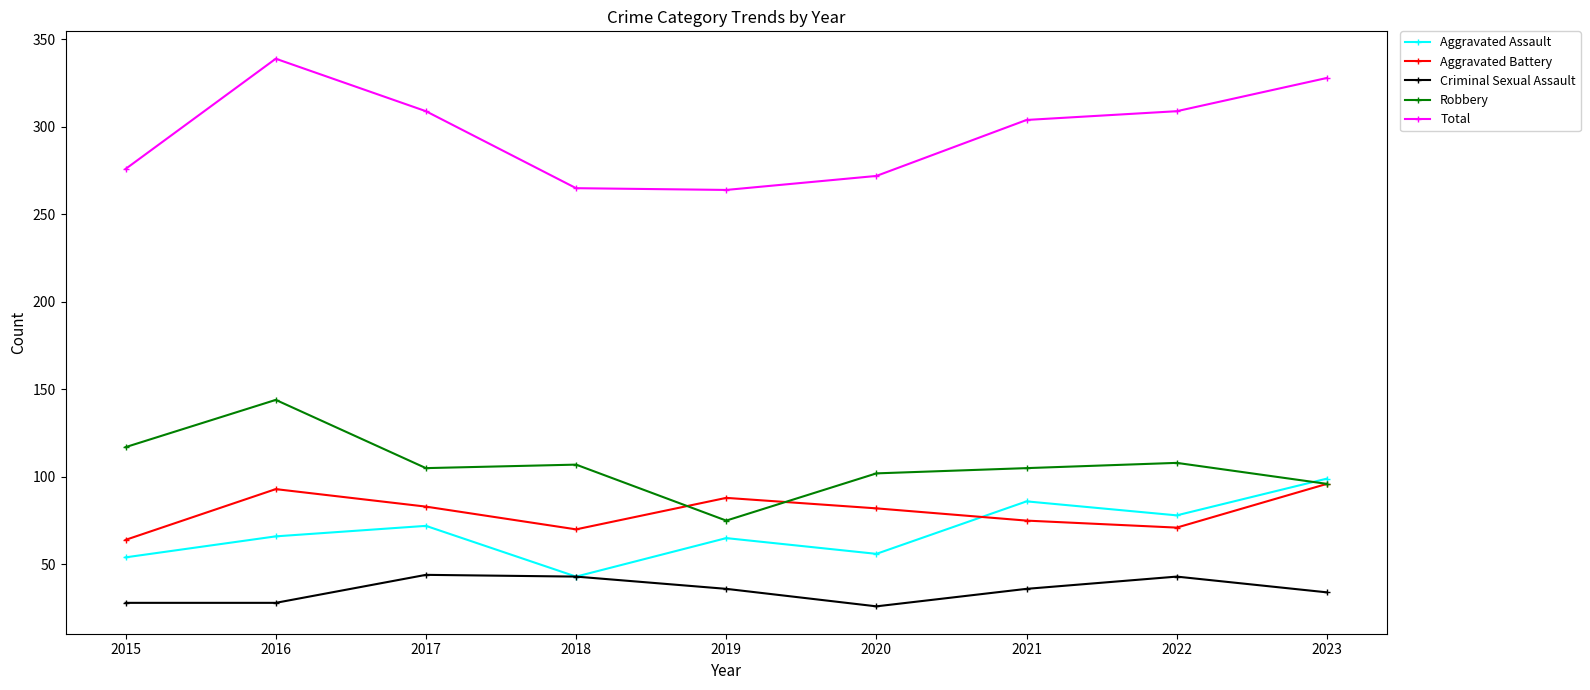

What are all the series names shown in the legend?

Aggravated Assault, Aggravated Battery, Criminal Sexual Assault, Robbery, Total